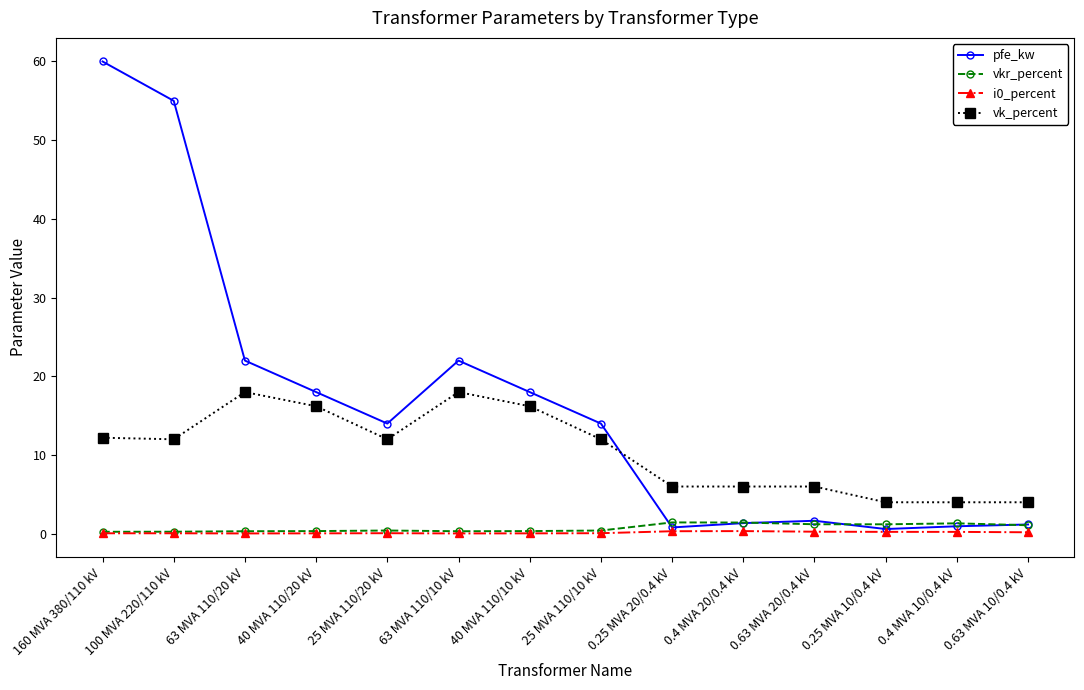

Is it true that i0_percent equals 0.1 at 40 MVA 110/20 kV?

True